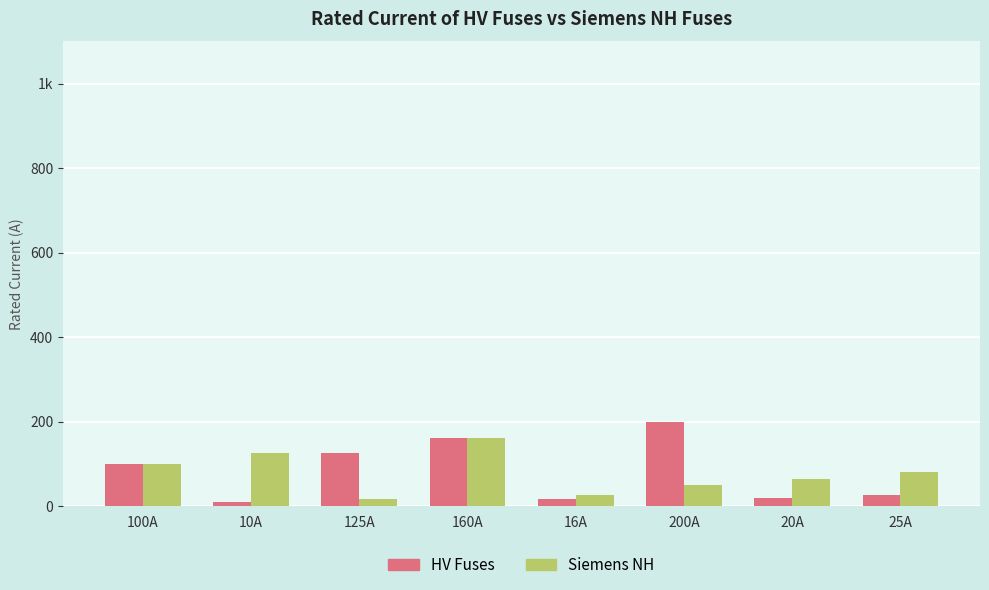

At 160A, list the series in order from largest to smallest.

HV Fuses, Siemens NH